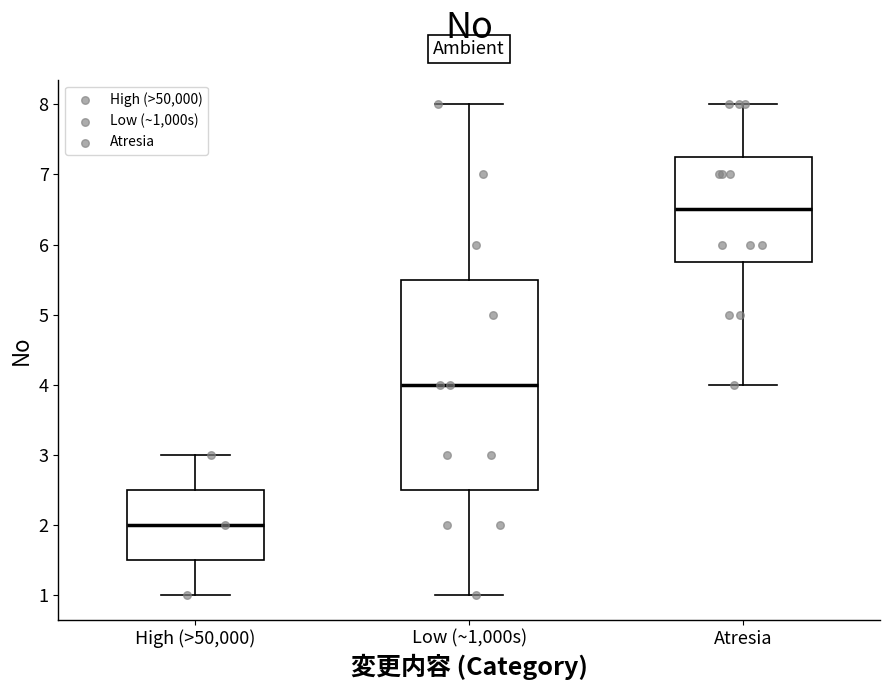

Reading left to right, read every box against the y-axis: the position of its median line, the range the box covers, and the ends of its whiskers. The values are not printed on the chart, so give them approximately, as read against the axis.

High (>50,000): median 2.0, box 1.5 to 2.5, whiskers 1.0 to 3.0
Low (~1,000s): median 4.0, box 2.5 to 5.5, whiskers 1.0 to 8.0
Atresia: median 6.5, box 5.8 to 7.3, whiskers 4.0 to 8.0